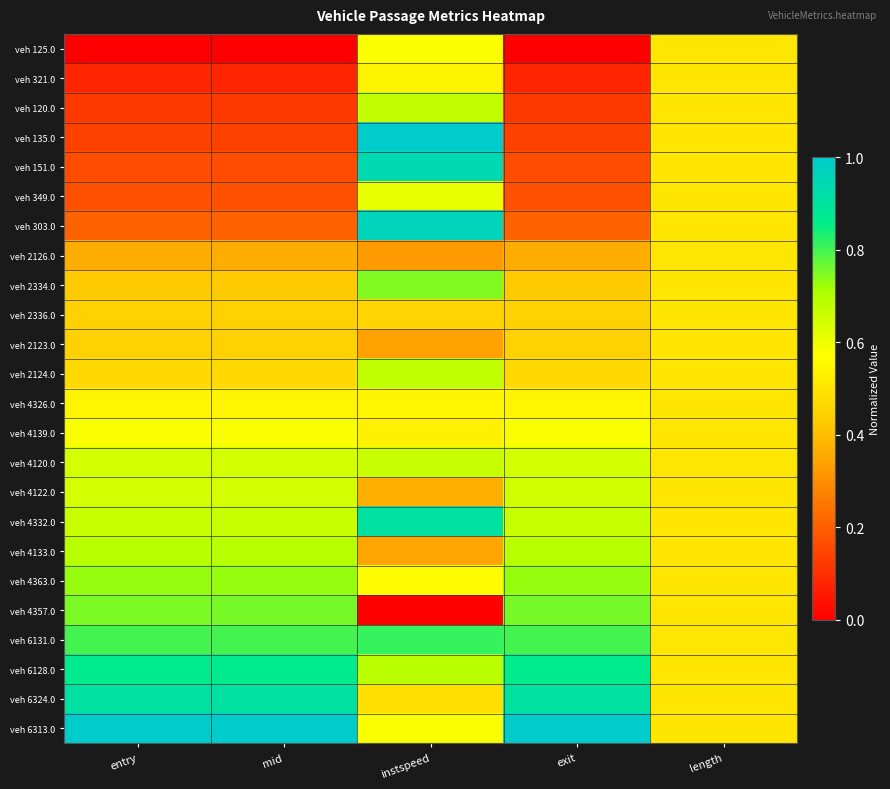

Rank the series by their maximum value, from highest to lowest.

veh 135.0, veh 6313.0, veh 303.0, veh 151.0, veh 4332.0, veh 6324.0, veh 6128.0, veh 6131.0, veh 4357.0, veh 2334.0, veh 4363.0, veh 4133.0, veh 2124.0, veh 120.0, veh 4120.0, veh 4122.0, veh 349.0, veh 4139.0, veh 125.0, veh 4326.0, veh 321.0, veh 2126.0, veh 2336.0, veh 2123.0